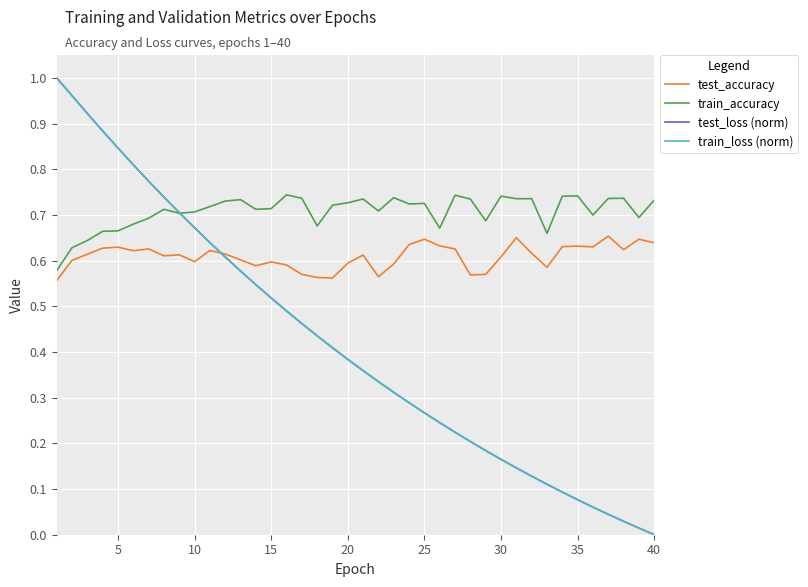

Which series has the largest total across all categories?

train_accuracy